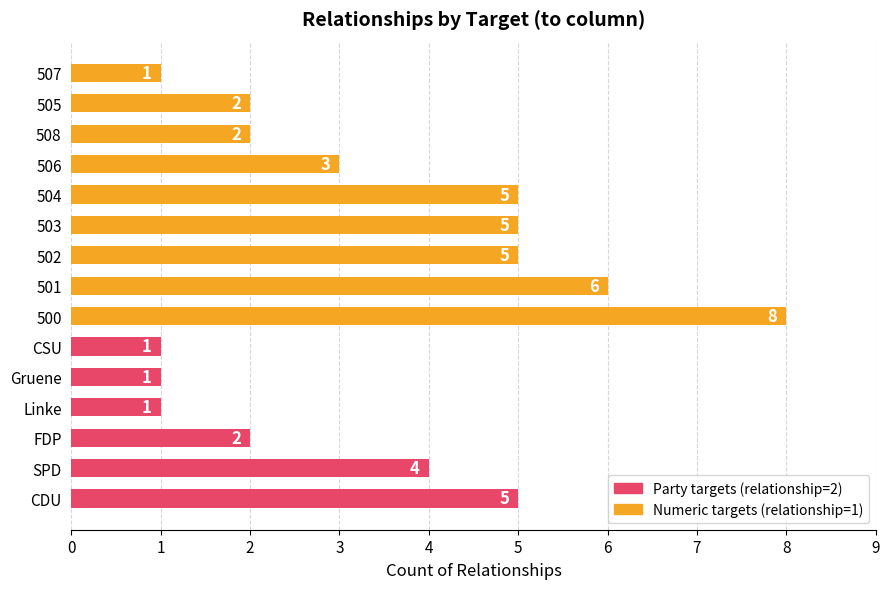

What is the maximum value shown in the chart?

8